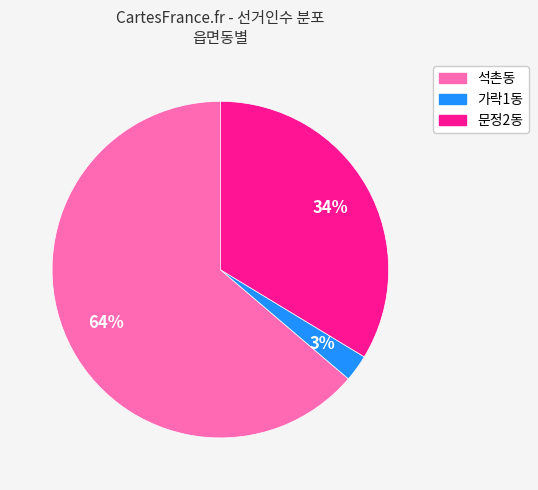

Is there a majority slice in this chart?

Yes